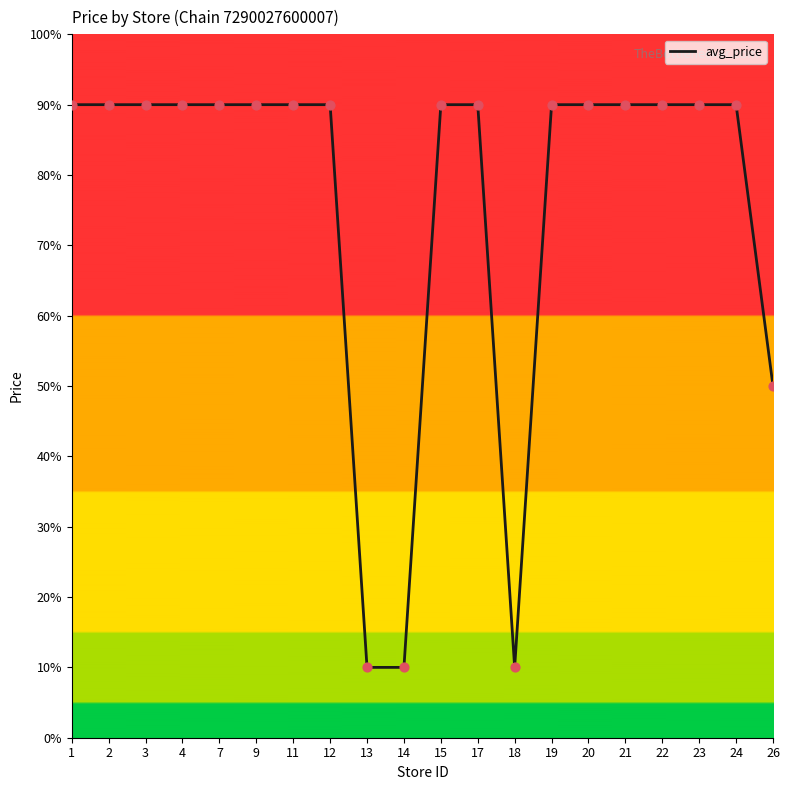

What is the change in value from 22 to 26?

-40